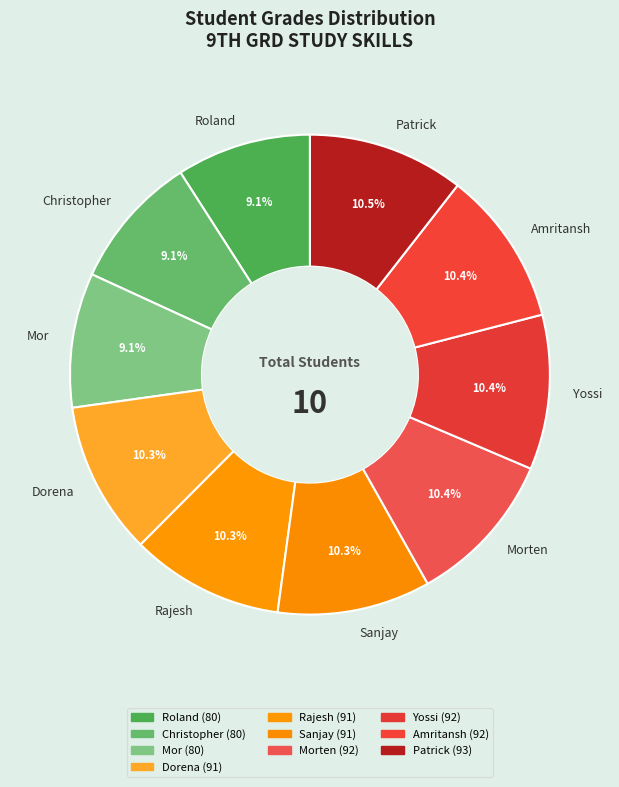

What portion of the pie excludes Morten?

89.6%